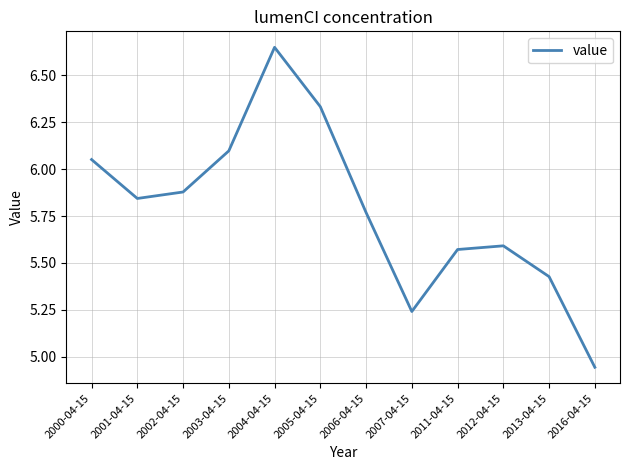

How many distinct data groups are displayed?

1